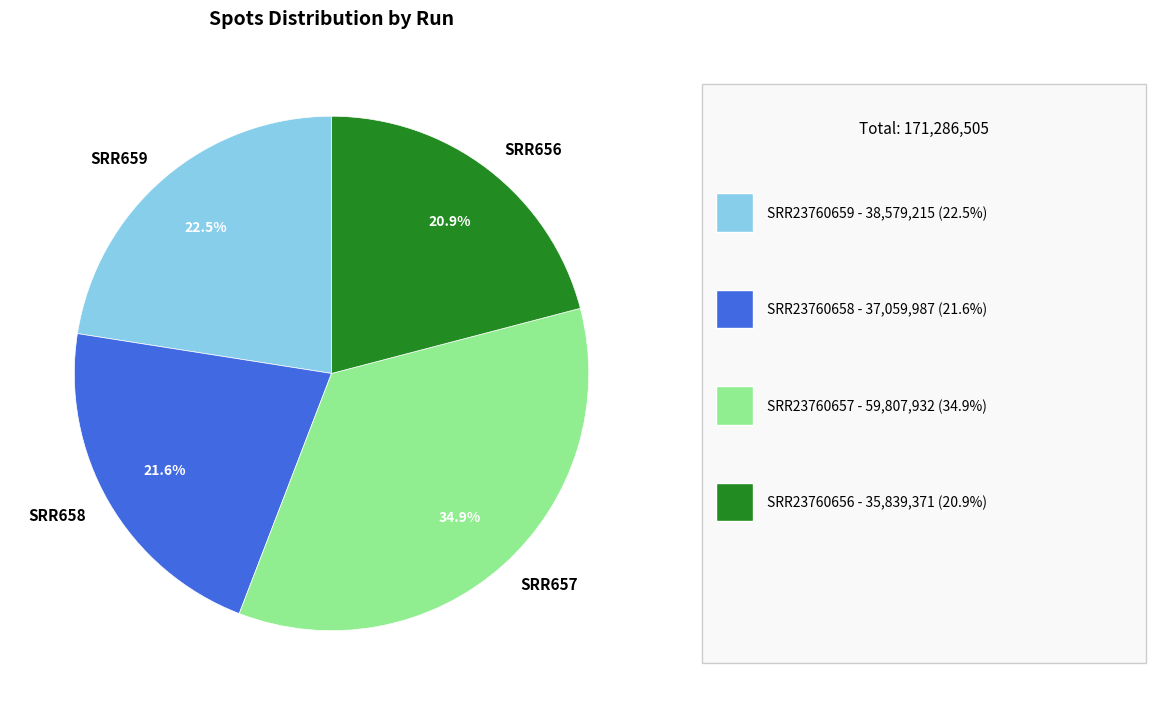

Is there any slice that represents more than half of the pie?

No